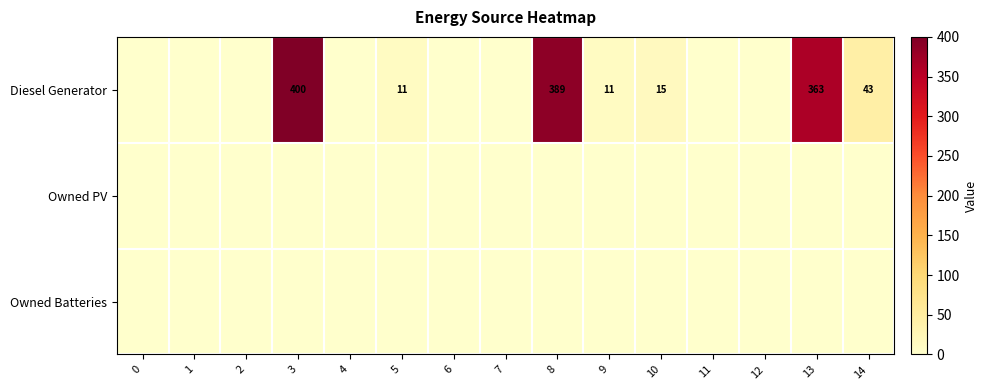

True or false: Diesel Generator has a value of 16 at 14.

False